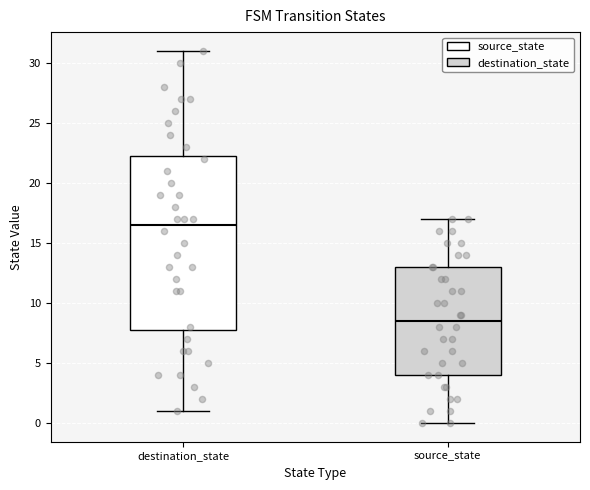

Which box has the highest median line?

destination_state